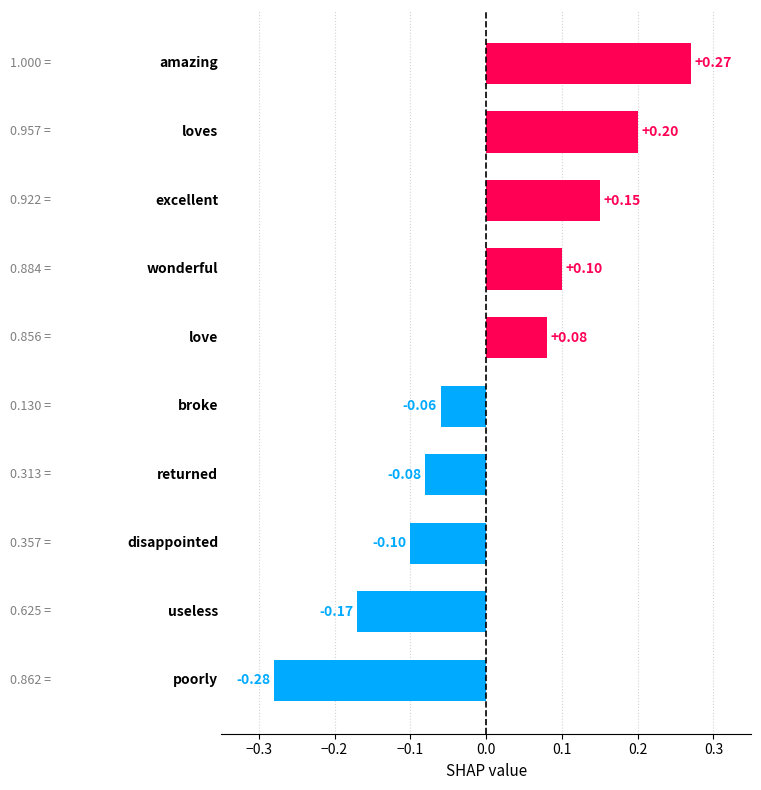

How many distinct data groups are displayed?

1